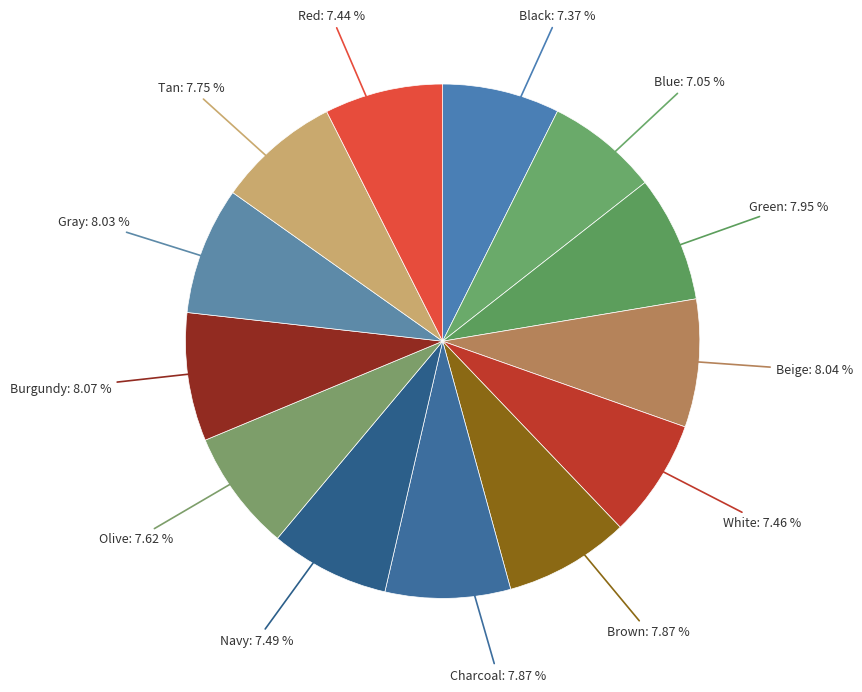

Does Beige account for over 50% of the chart?

No